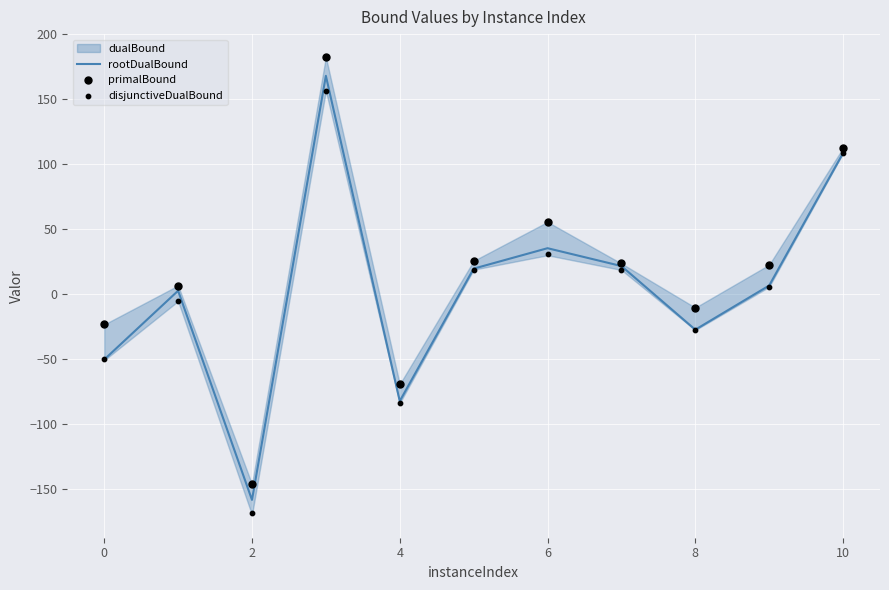

Which series has the largest total across all categories?

primalBound